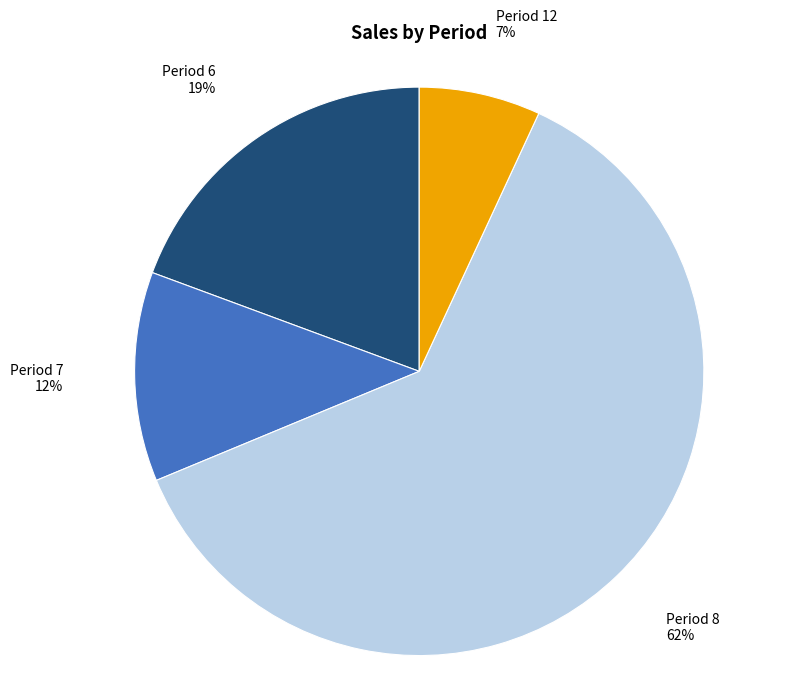

Is it true that Period 8 is 62% of the pie?

True